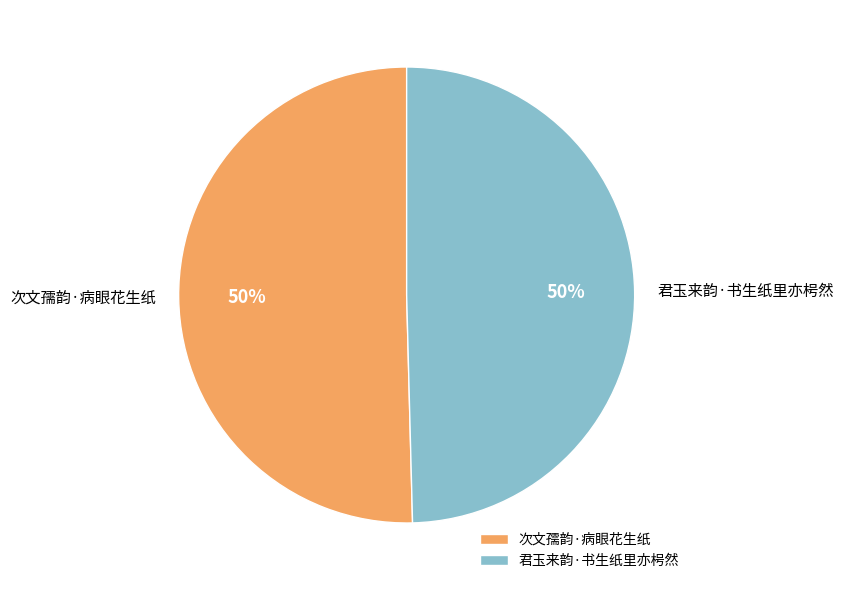

To the nearest percent, what is the combined percentage of 君玉来韵·书生纸里亦枵然 and 次文孺韵·病眼花生纸?

100%